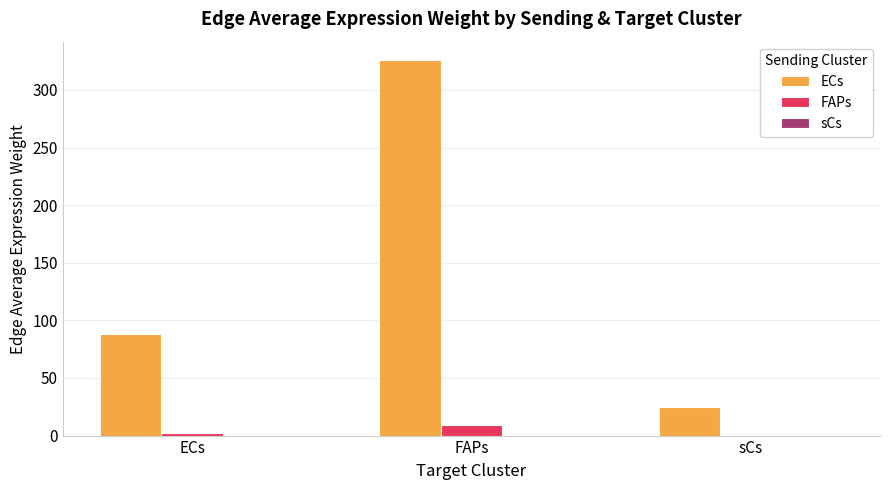

At which label does FAPs reach its peak?

FAPs